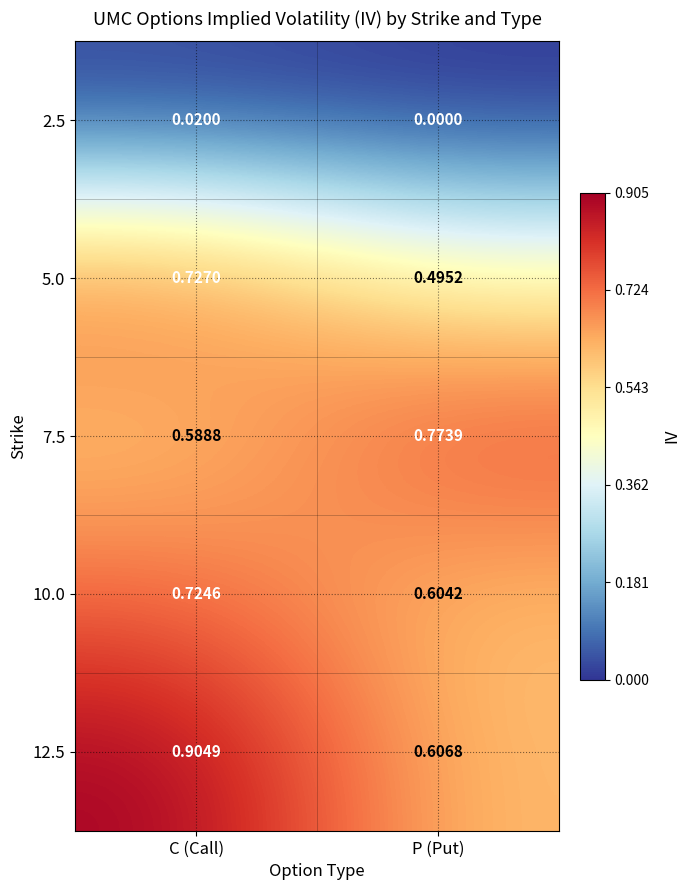

At which label is 7.5 closest to 0?

C (Call)